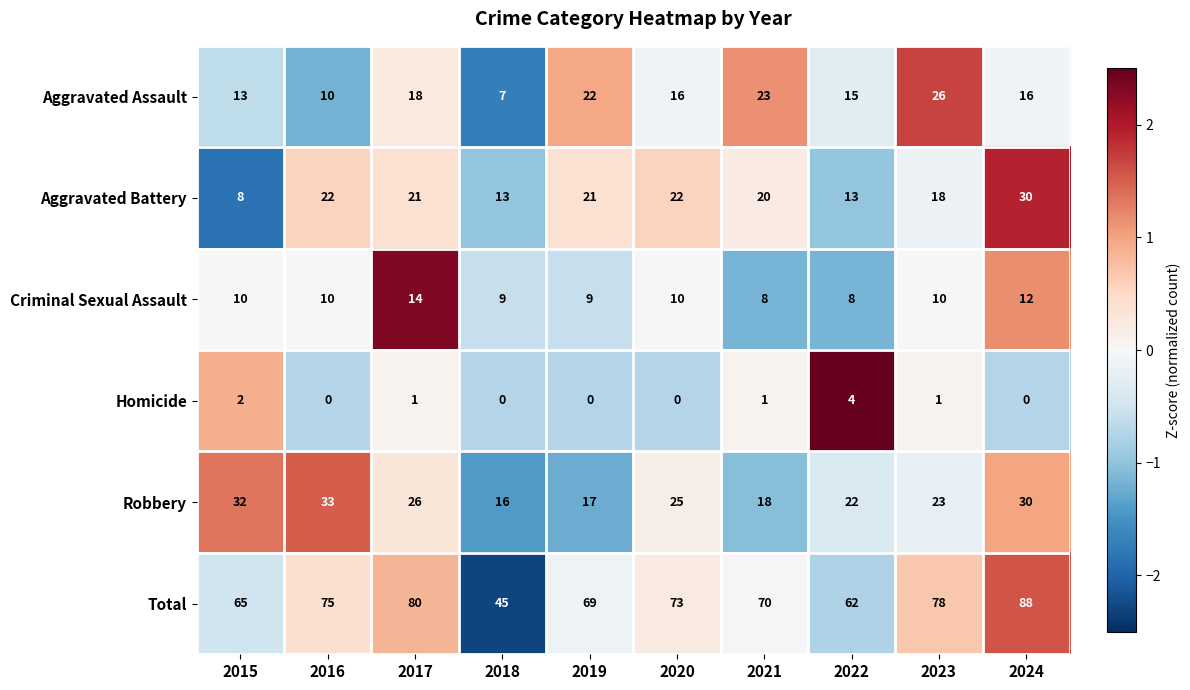

The Criminal Sexual Assault series shows 5 at 2024. True or false?

False